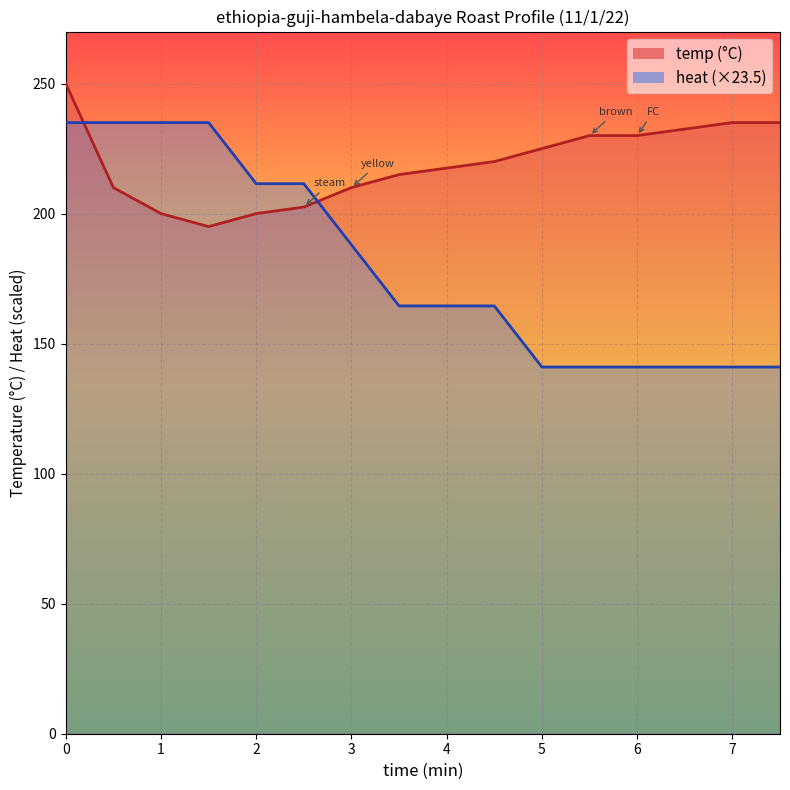

What position from the right is 7.5?

1